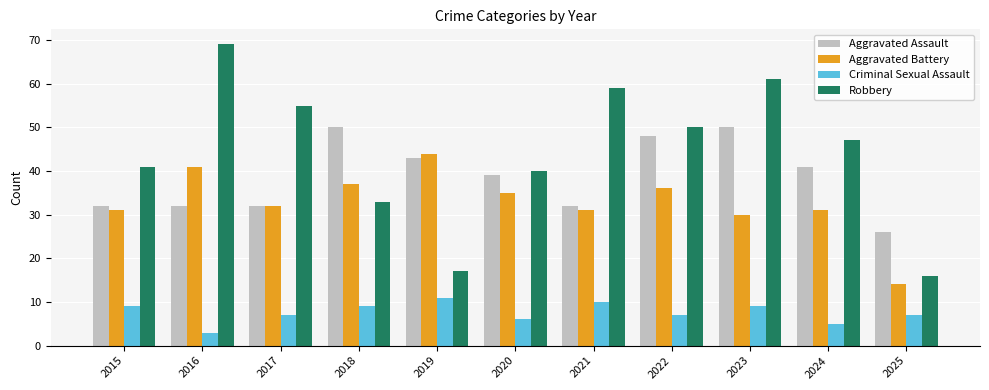

Where is Robbery nearest to the value 42?

2015